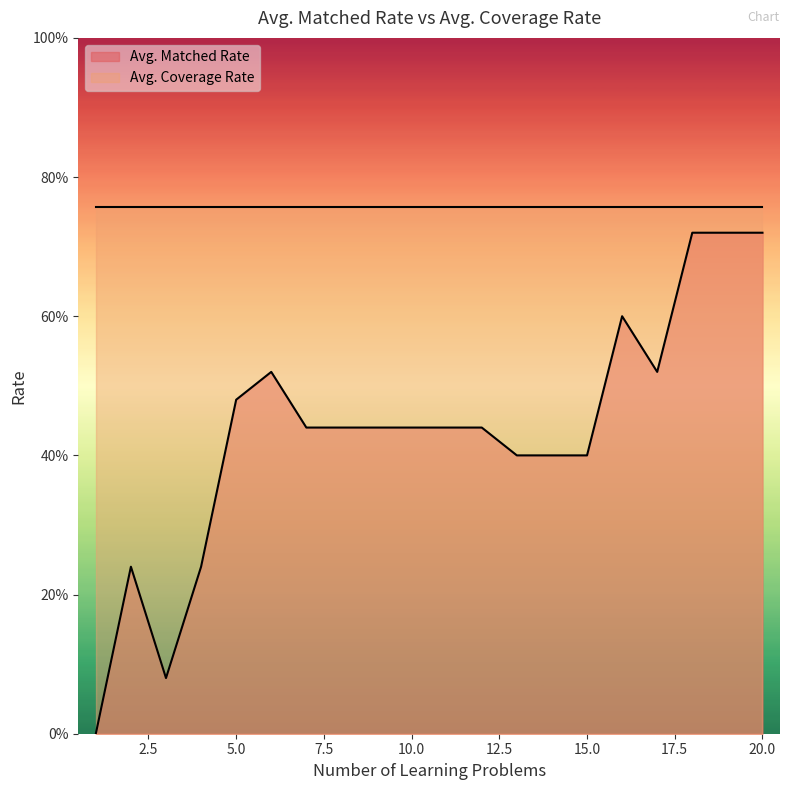

Reading left to right, transcribe all the data shown in this chart.

1=0.0	2=0.2	3=0.1	4=0.2	5=0.5	6=0.5	7=0.4	8=0.4	9=0.4	10=0.4	11=0.4	12=0.4	13=0.4	14=0.4	15=0.4	16=0.6	17=0.5	18=0.7	19=0.7	20=0.7